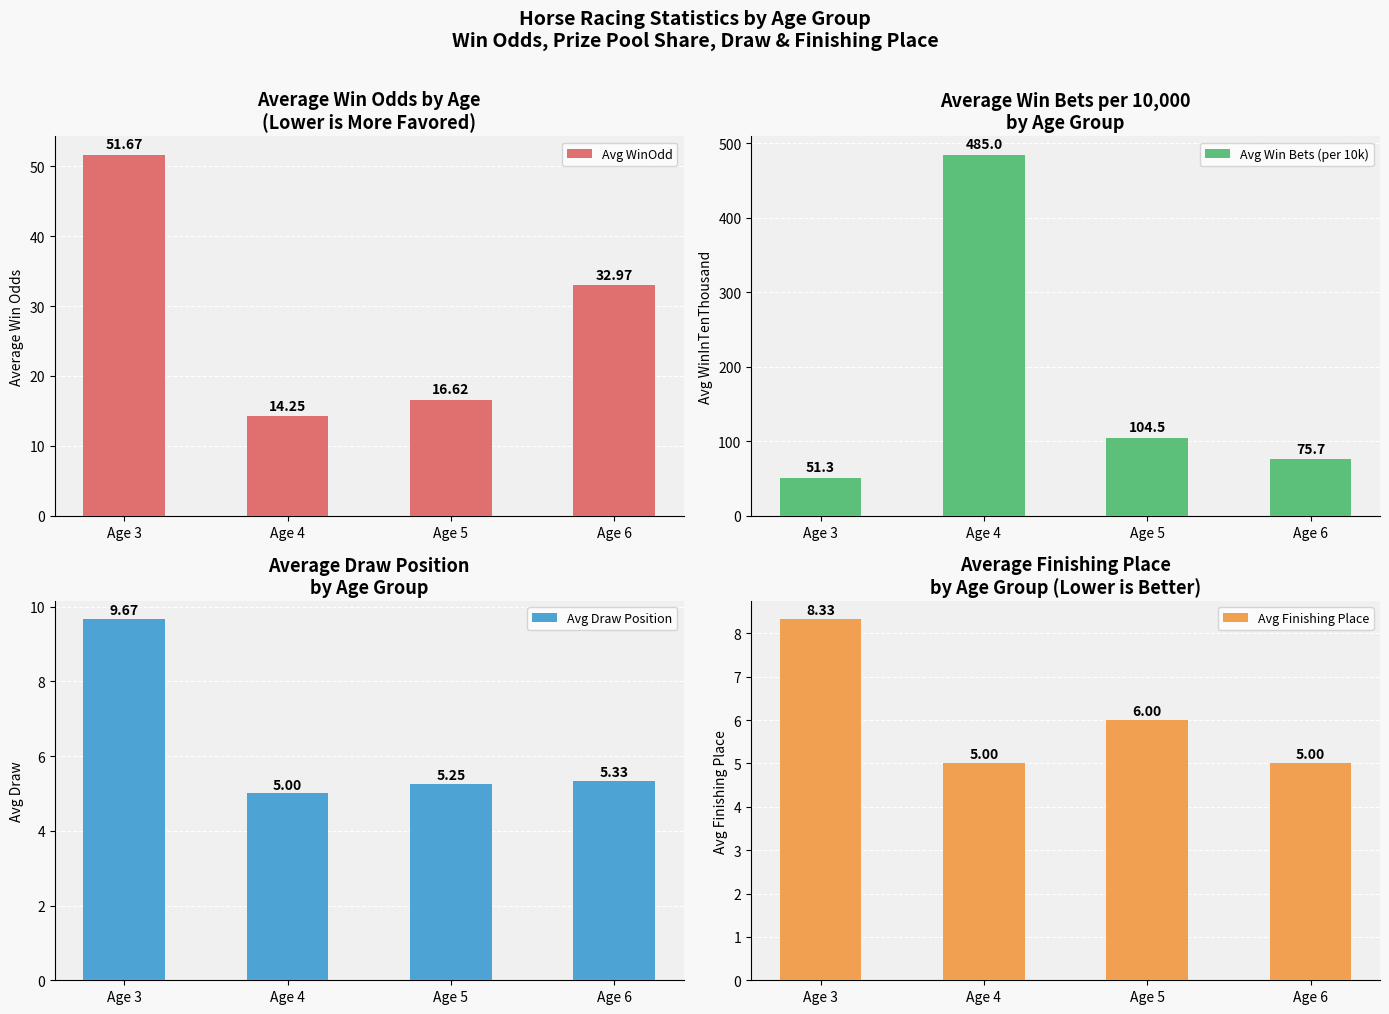

What is the greatest value displayed?

485.0